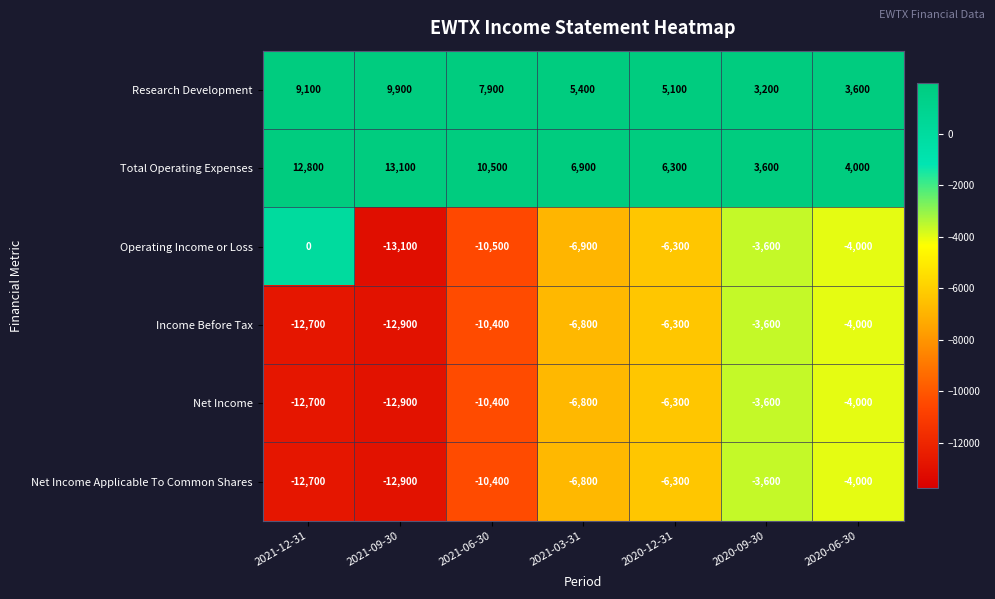

What is the sum of all Income Before Tax values?

-56700